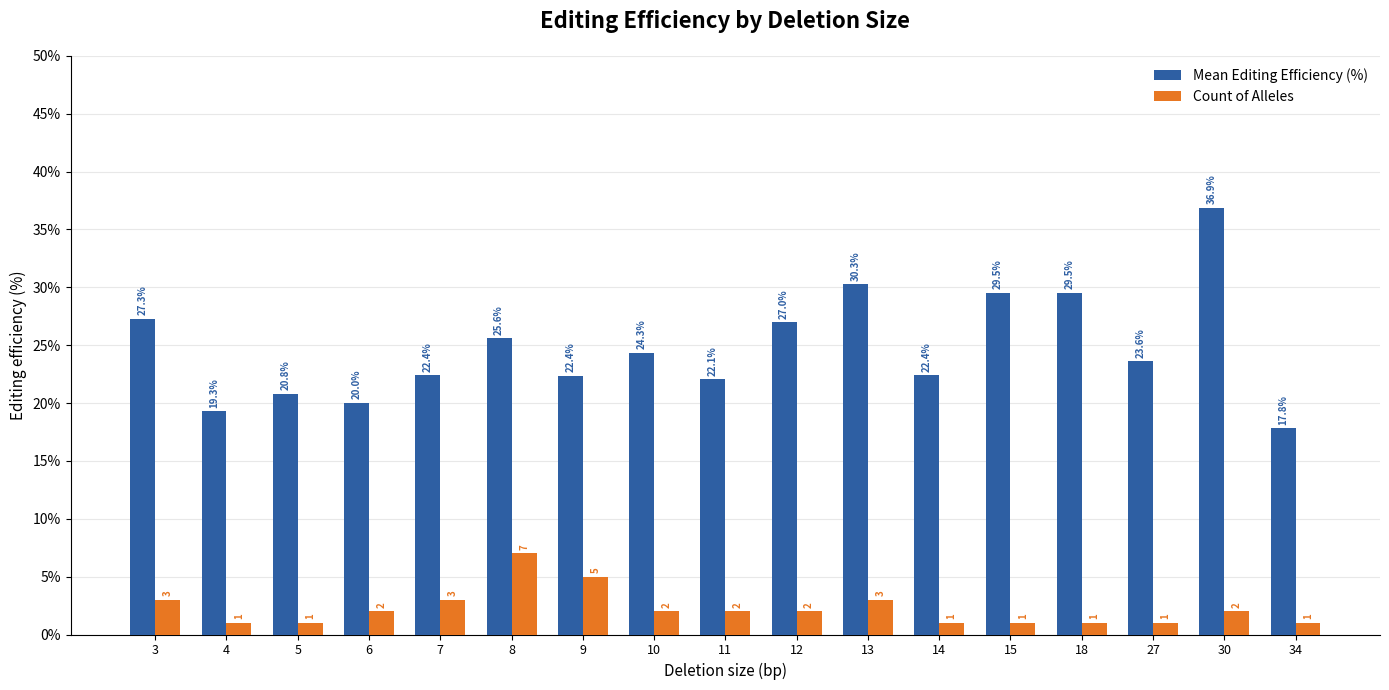

Rank the series by their maximum value, from lowest to highest.

Count of Alleles, Mean Editing Efficiency (%)